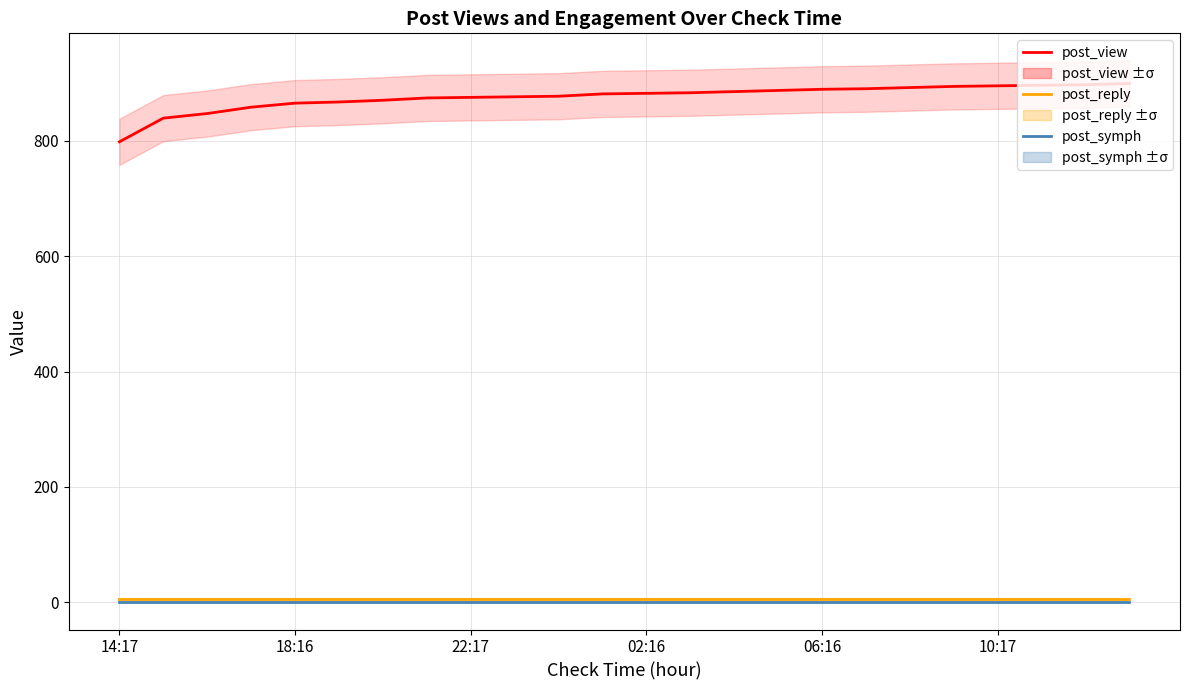

Rank the series by their maximum value, from lowest to highest.

post_symph, post_reply, post_view